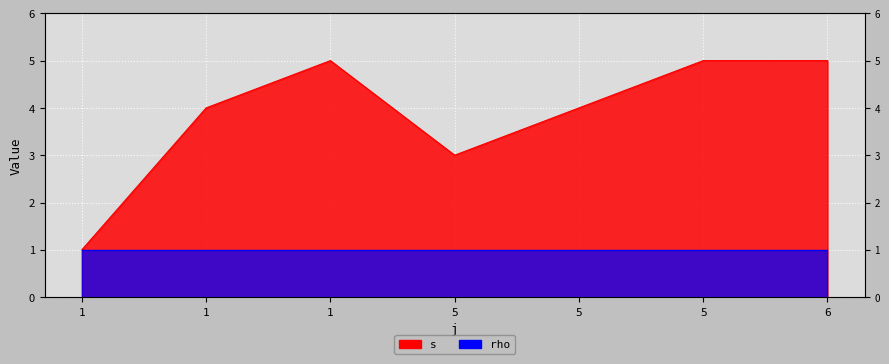

Reading right to left, extract all data points from this chart.

6=5	5=5	5=4	5=3	1=5	1=4	1=1